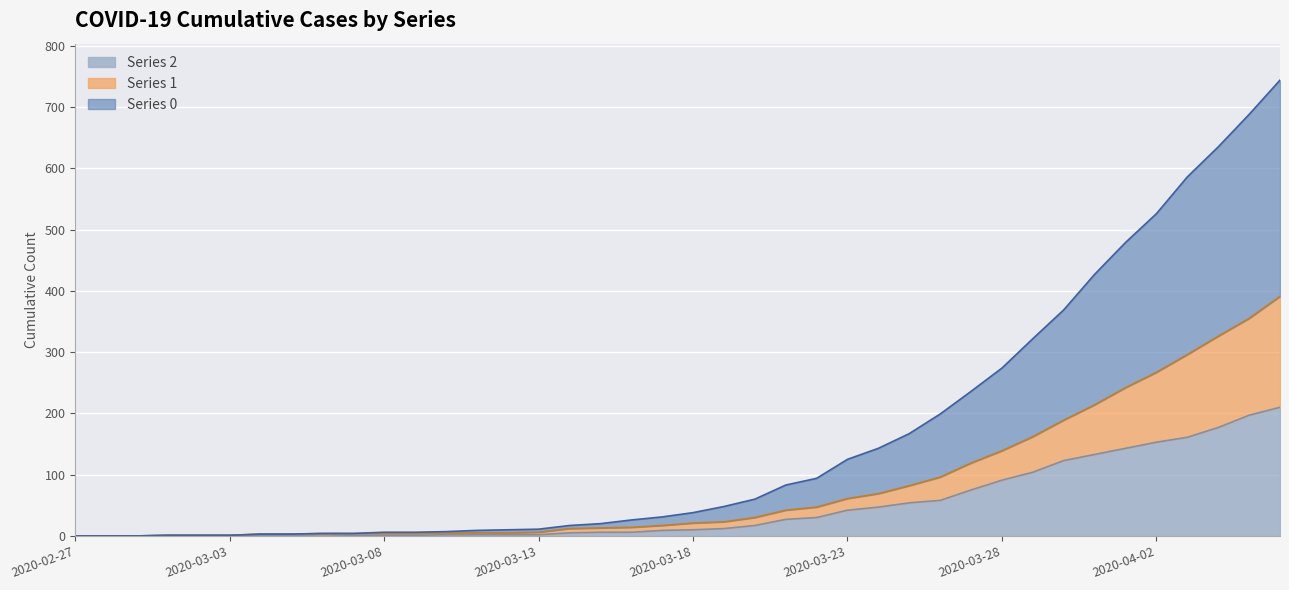

Reading left to right, what are all the values shown in this chart?

Series 0: 2020-02-27=0	2020-02-28=0	2020-02-29=0	2020-03-01=1	2020-03-02=1	2020-03-03=1	2020-03-04=3	2020-03-05=3	2020-03-06=4	2020-03-07=4	2020-03-08=6	2020-03-09=6	2020-03-10=7	2020-03-11=9	2020-03-12=10	2020-03-13=11	2020-03-14=17	2020-03-15=20	2020-03-16=26	2020-03-17=31	2020-03-18=38	2020-03-19=48	2020-03-20=60	2020-03-21=83	2020-03-22=94	2020-03-23=125	2020-03-24=143	2020-03-25=167	2020-03-26=199	2020-03-27=236	2020-03-28=274	2020-03-29=322	2020-03-30=369	2020-03-31=427	2020-04-01=479	2020-04-02=526	2020-04-03=586	2020-04-04=635	2020-04-05=688	2020-04-06=744
Series 1: 2020-02-27=0	2020-02-28=0	2020-02-29=0	2020-03-01=1	2020-03-02=1	2020-03-03=1	2020-03-04=3	2020-03-05=3	2020-03-06=4	2020-03-07=4	2020-03-08=4	2020-03-09=4	2020-03-10=5	2020-03-11=5	2020-03-12=5	2020-03-13=6	2020-03-14=12	2020-03-15=13	2020-03-16=14	2020-03-17=17	2020-03-18=21	2020-03-19=23	2020-03-20=30	2020-03-21=42	2020-03-22=47	2020-03-23=61	2020-03-24=69	2020-03-25=82	2020-03-26=96	2020-03-27=119	2020-03-28=139	2020-03-29=162	2020-03-30=189	2020-03-31=214	2020-04-01=242	2020-04-02=267	2020-04-03=296	2020-04-04=326	2020-04-05=355	2020-04-06=391
Series 2: 2020-02-27=0	2020-02-28=0	2020-02-29=0	2020-03-01=1	2020-03-02=1	2020-03-03=1	2020-03-04=1	2020-03-05=1	2020-03-06=2	2020-03-07=1	2020-03-08=1	2020-03-09=1	2020-03-10=2	2020-03-11=2	2020-03-12=2	2020-03-13=2	2020-03-14=5	2020-03-15=6	2020-03-16=6	2020-03-17=9	2020-03-18=10	2020-03-19=12	2020-03-20=17	2020-03-21=27	2020-03-22=30	2020-03-23=42	2020-03-24=47	2020-03-25=54	2020-03-26=58	2020-03-27=75	2020-03-28=91	2020-03-29=104	2020-03-30=123	2020-03-31=133	2020-04-01=143	2020-04-02=153	2020-04-03=161	2020-04-04=177	2020-04-05=197	2020-04-06=210